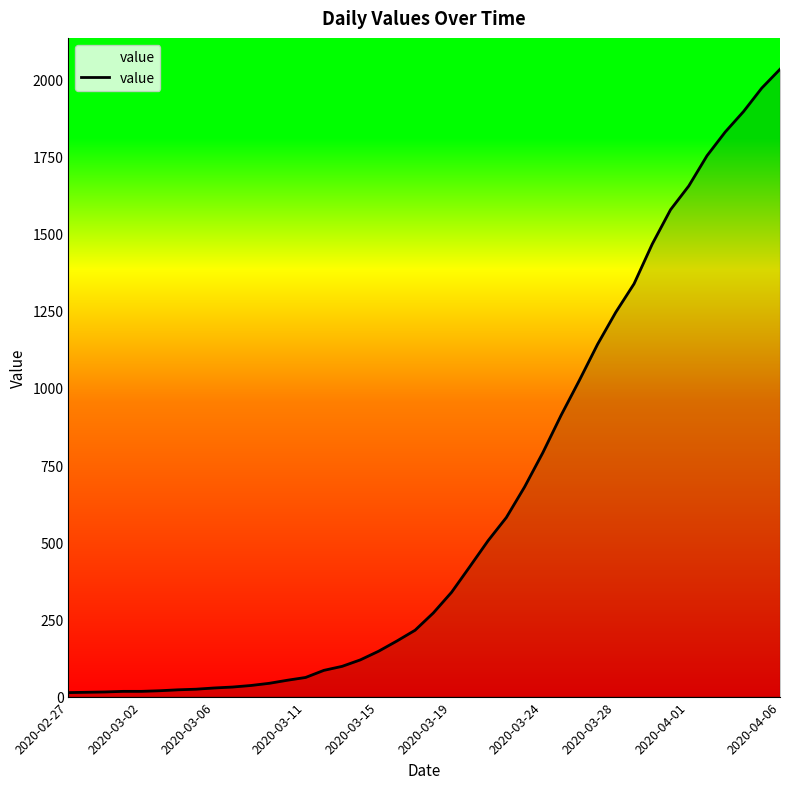

How many distinct data groups are displayed?

1